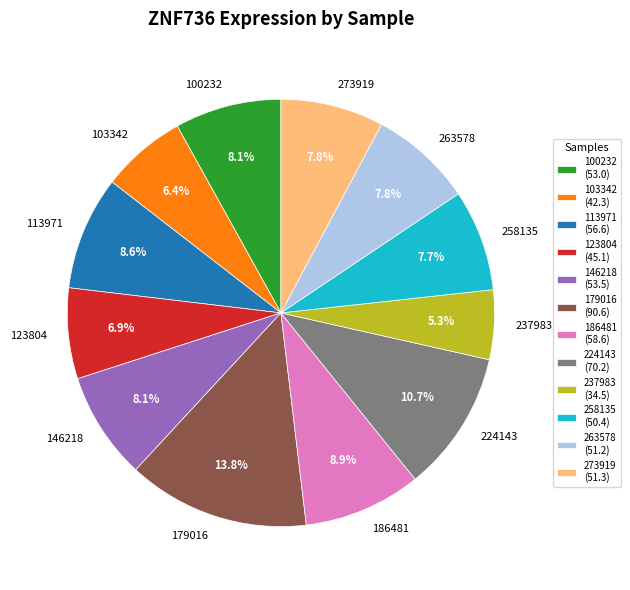

Is it true that 237983 is 20% of the pie?

False